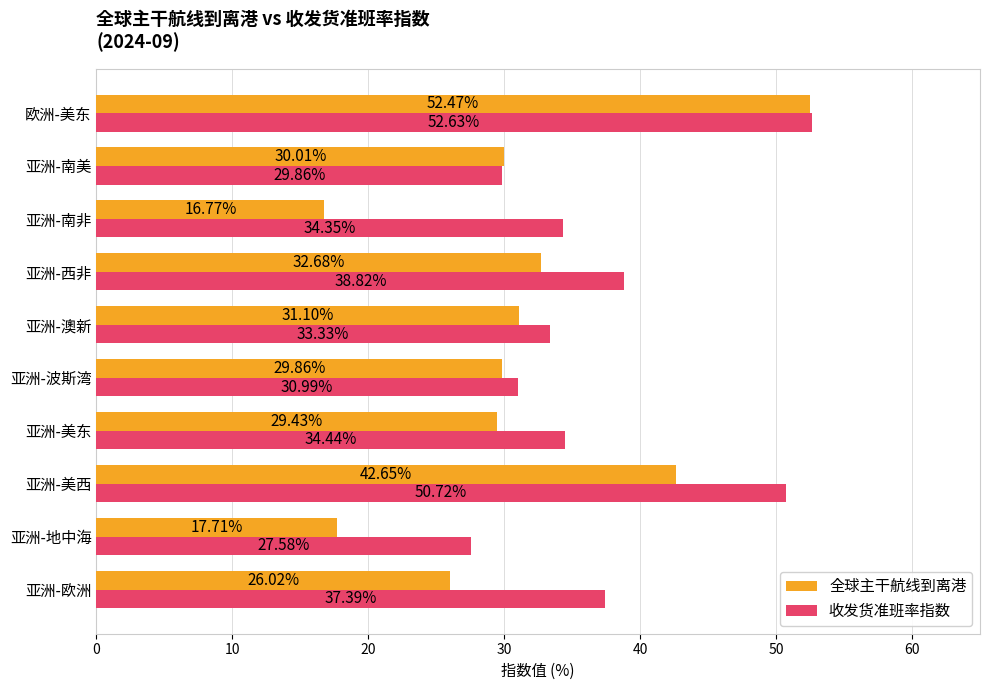

List the series in order of their overall mean, highest first.

收发货准班率指数, 全球主干航线到离港